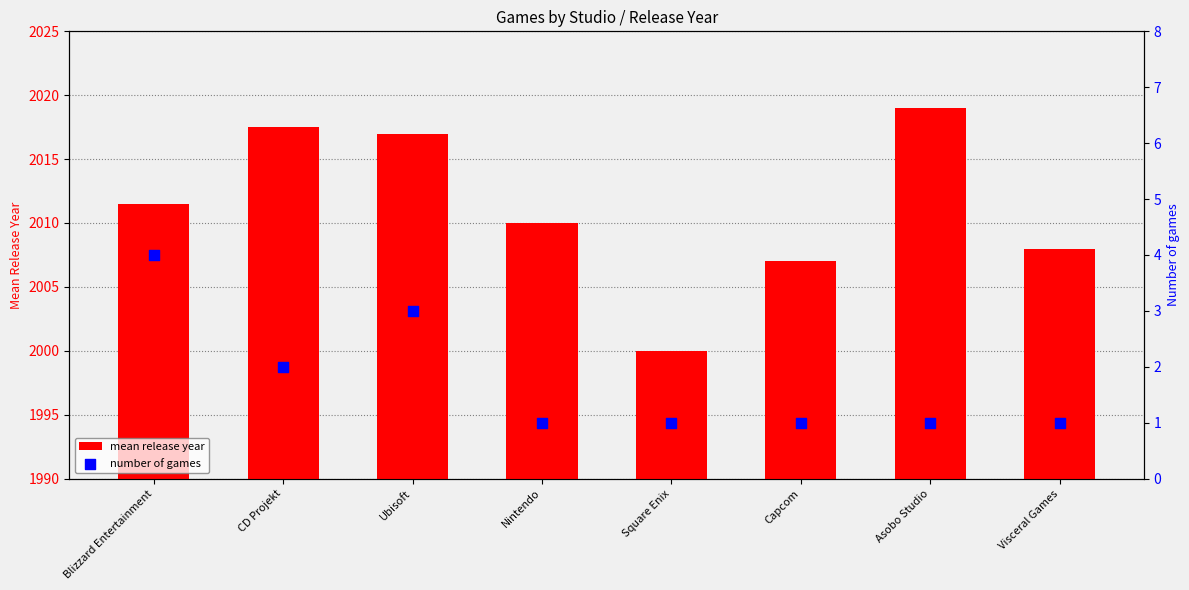

At which category is the sum across all series the highest?

Ubisoft